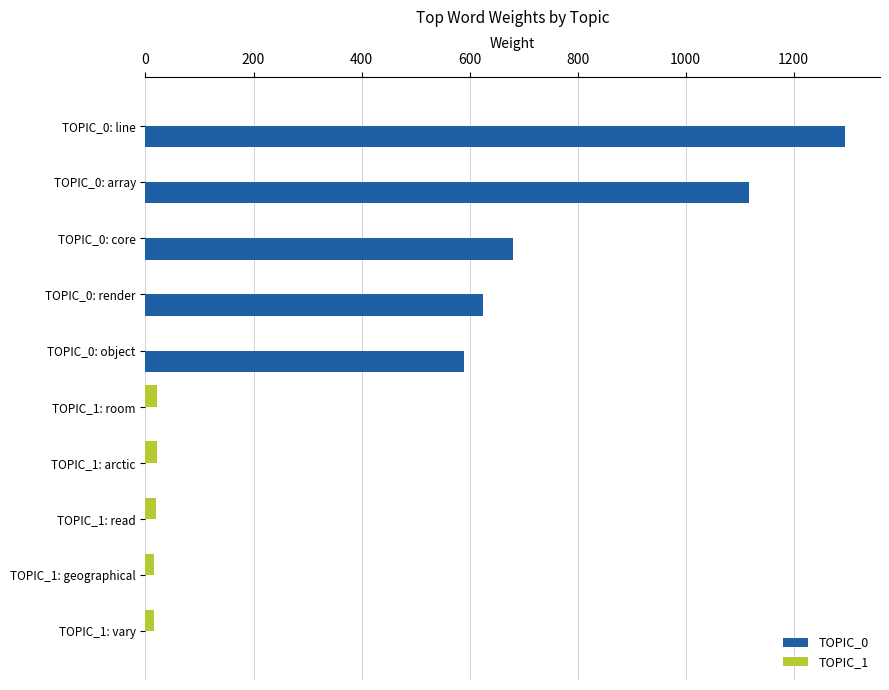

Which series has the largest total across all categories?

TOPIC_0